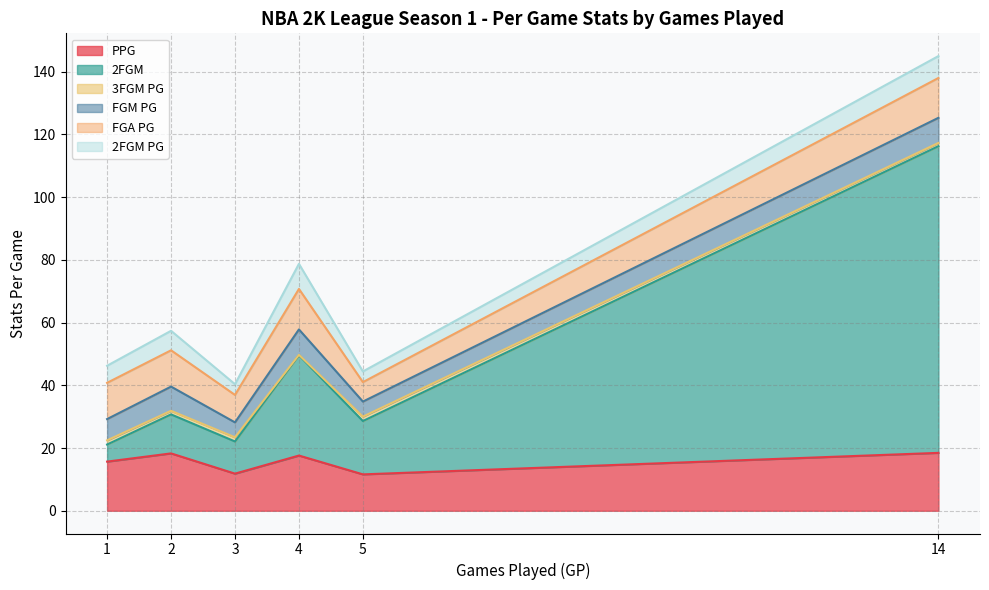

Which series has the largest total across all categories?

2FGM